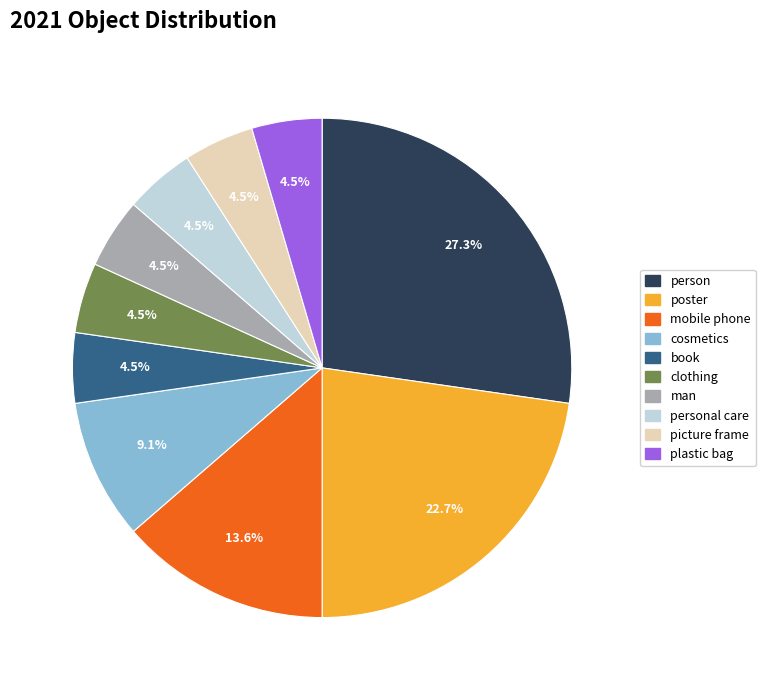

How many slices are in this pie chart?

10